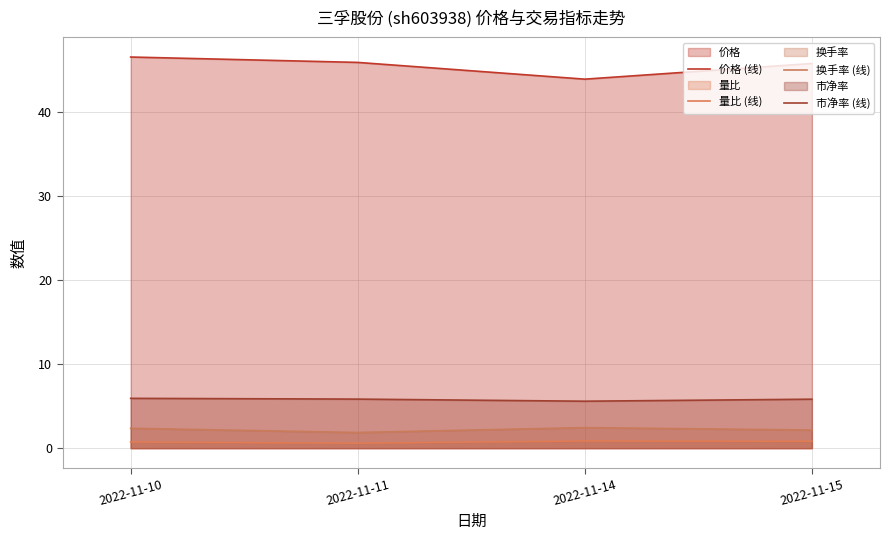

At which label does 价格 (线) reach its peak?

2022-11-10